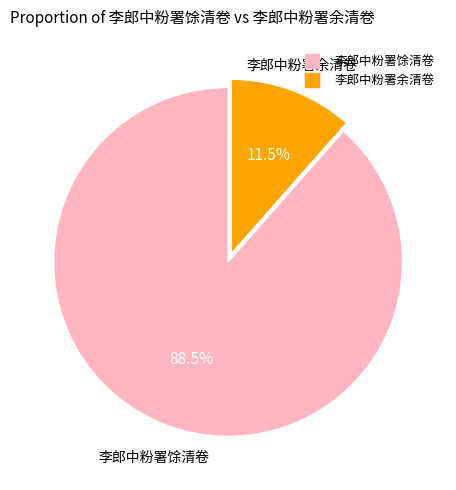

Between 李郎中粉署馀清卷 and 李郎中粉署余清卷, which is larger?

李郎中粉署馀清卷